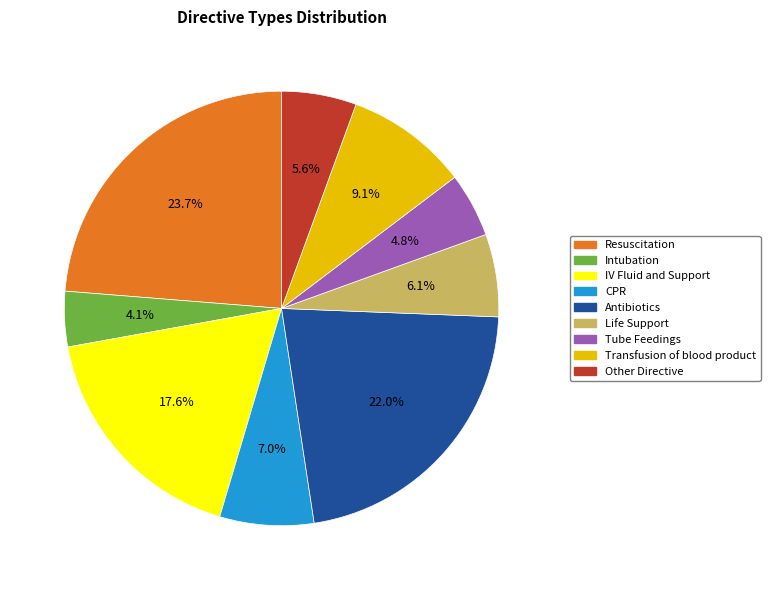

Which has a higher value, IV Fluid and Support or Intubation?

IV Fluid and Support